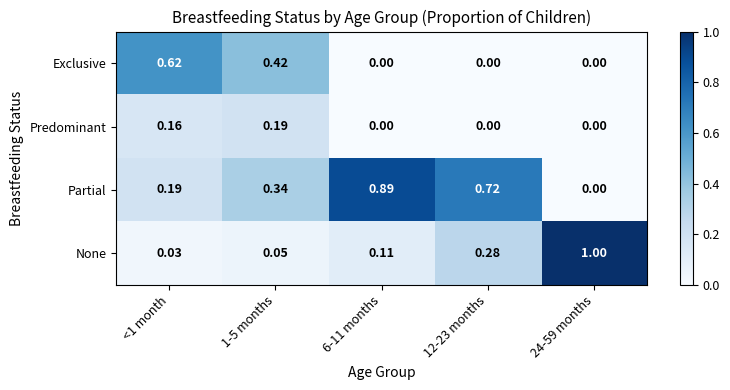

Between <1 month and 12-23 months, which series saw the biggest shift?

Exclusive